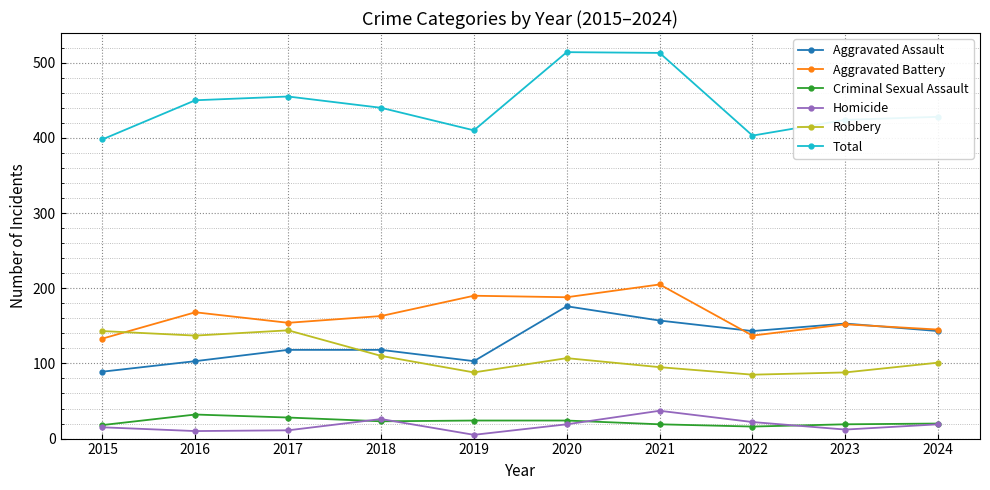

At how many categories does at least one series exceed 217?

10